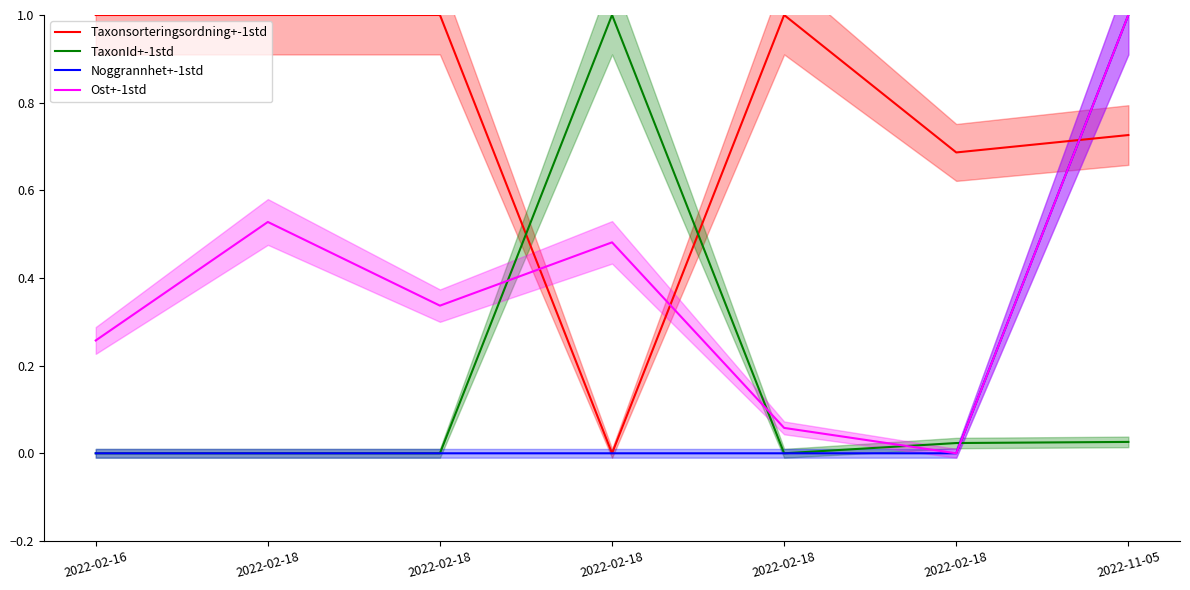

What value does the Taxonsorteringsordning+-1std series have at 2022-02-18?

1.0